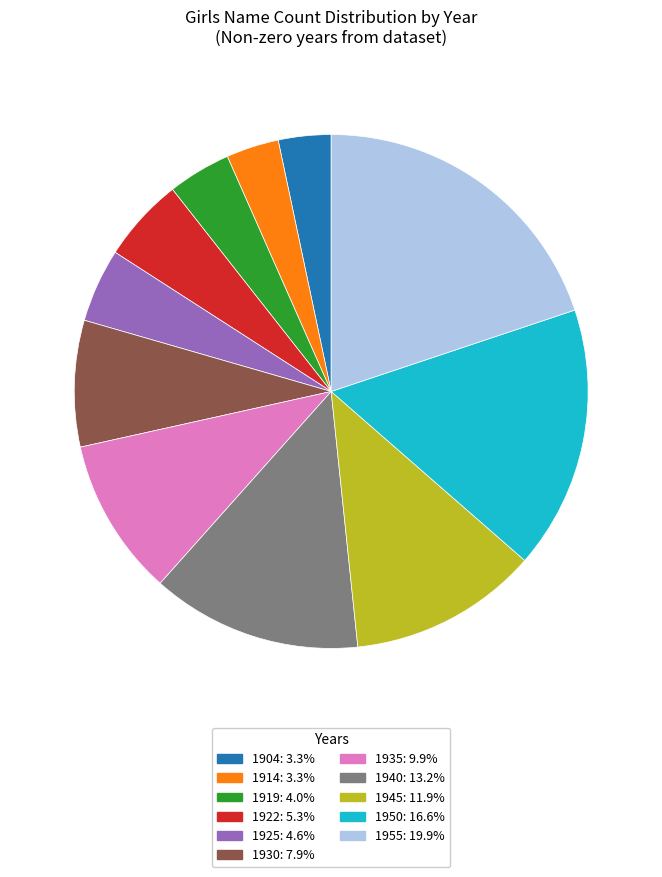

True or false: 1935 accounts for 10% of the total.

True